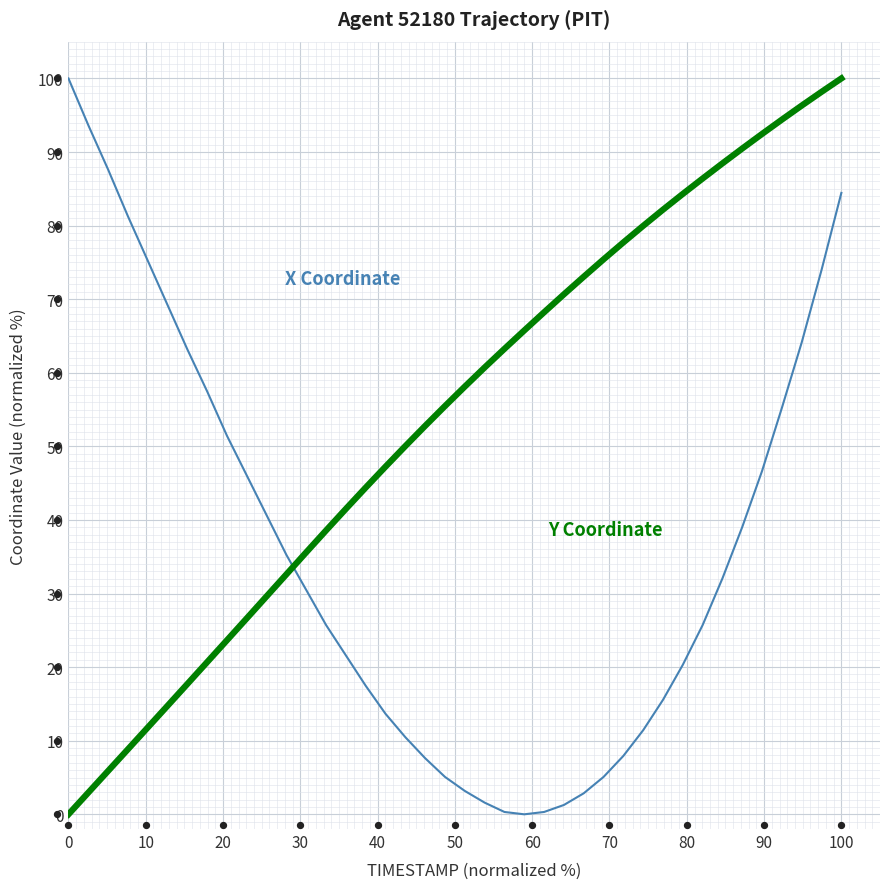

Which series reaches the maximum Y coordinate?

X